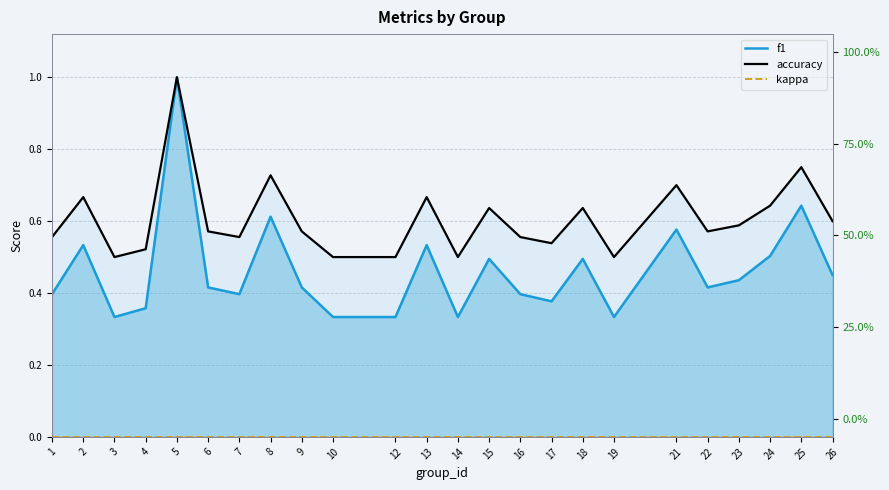

Which series changed the most between 2 and 16?

f1